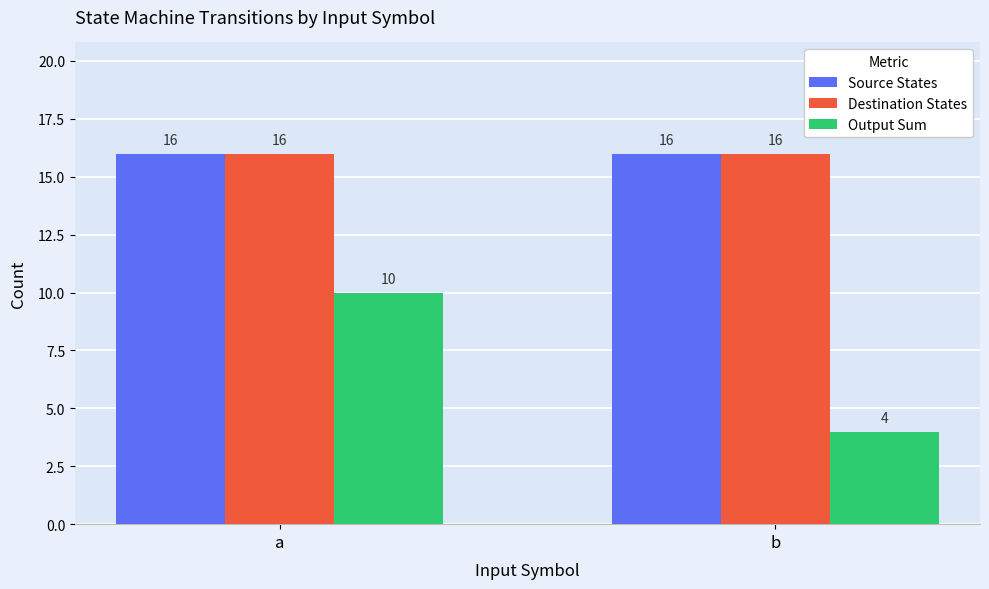

What is the highest value of the Destination States series?

16